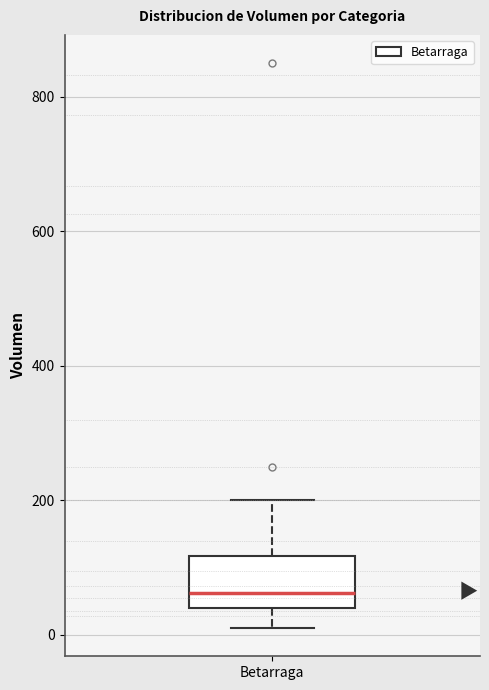

Transcribe this box plot: give where the median line is, the range the box spans, and where the two whiskers end, as read against the y-axis. The values are not printed on the chart, so give them approximately, as read against the axis.

median 60, box 40 to 120, whiskers 20 to 200